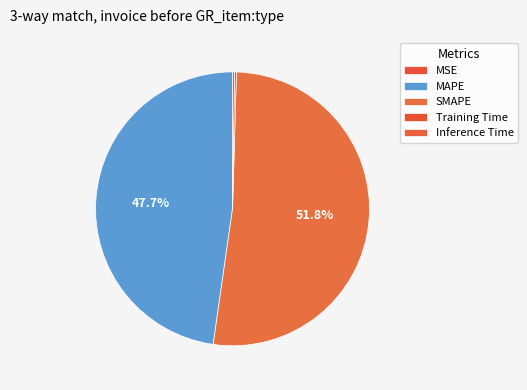

Count the number of slices in the pie.

5